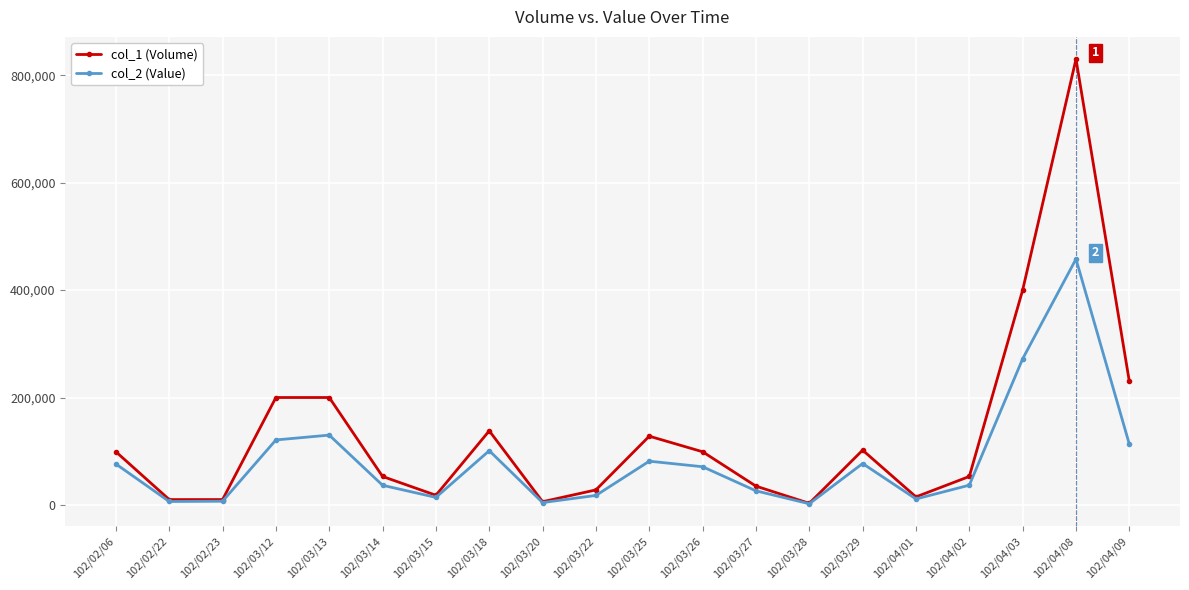

True or false: col_1 (Volume) has a value of 400000 at 102/04/03.

True